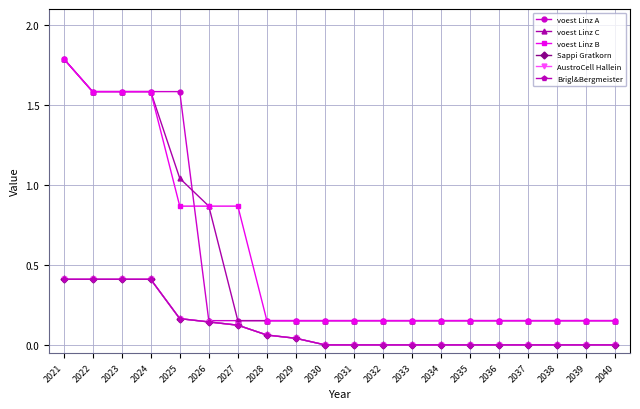

At how many categories does at least one series exceed 0?

20